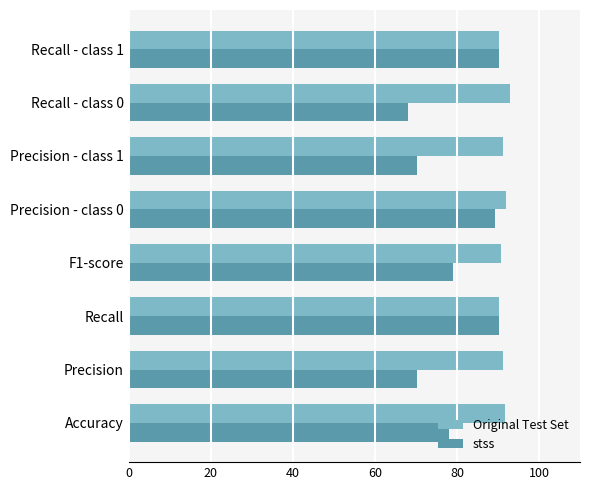

Which label corresponds to the largest value in the chart?

Recall - class 0